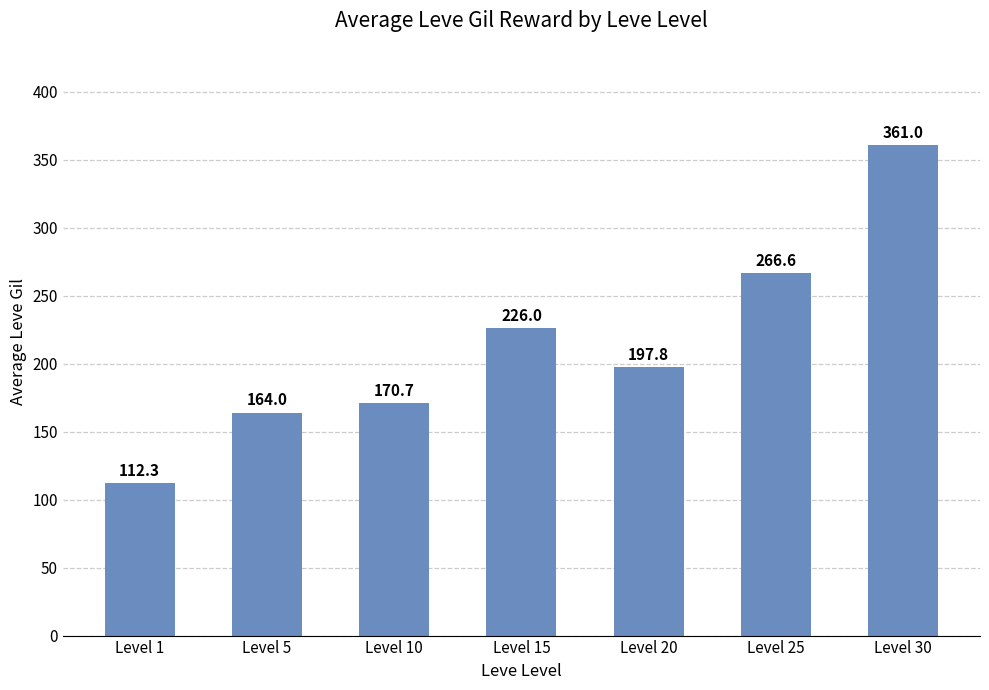

Where does the data first go above 197?

Level 15